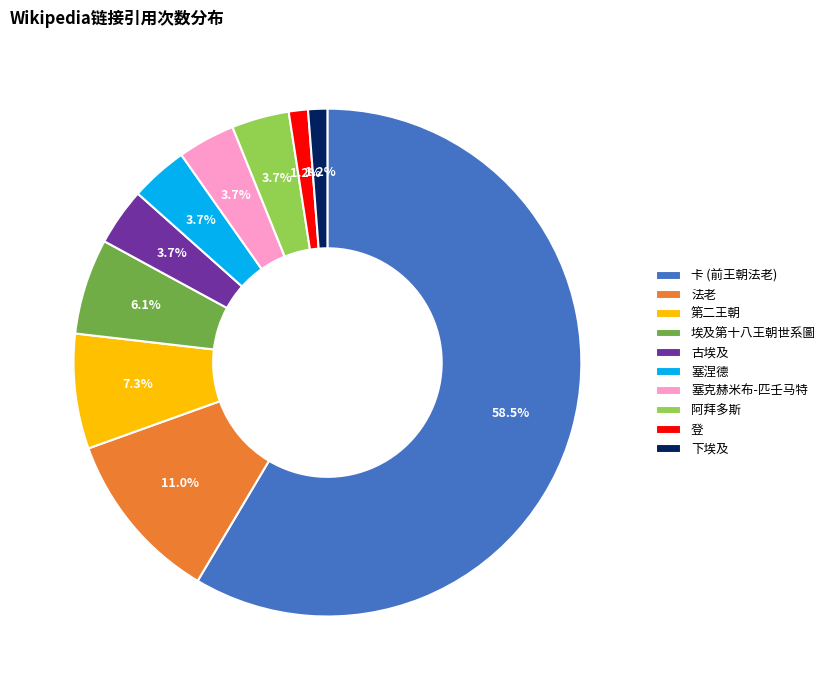

Is there a majority slice in this chart?

Yes